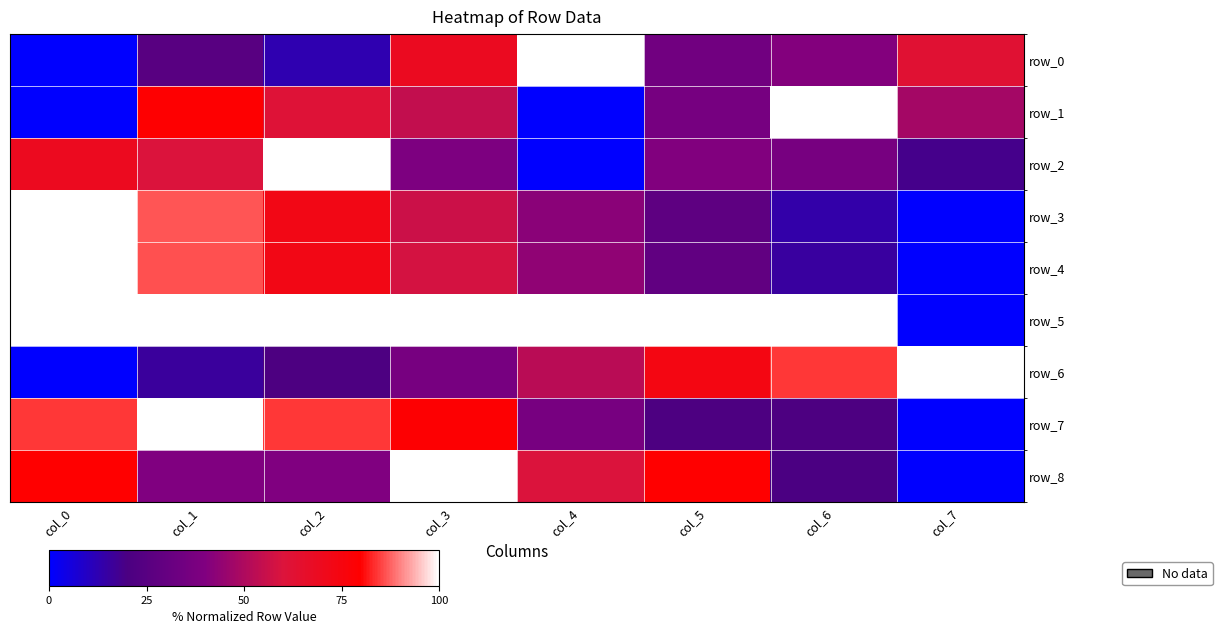

Which category has the lowest value in the row_4 series?

col_7